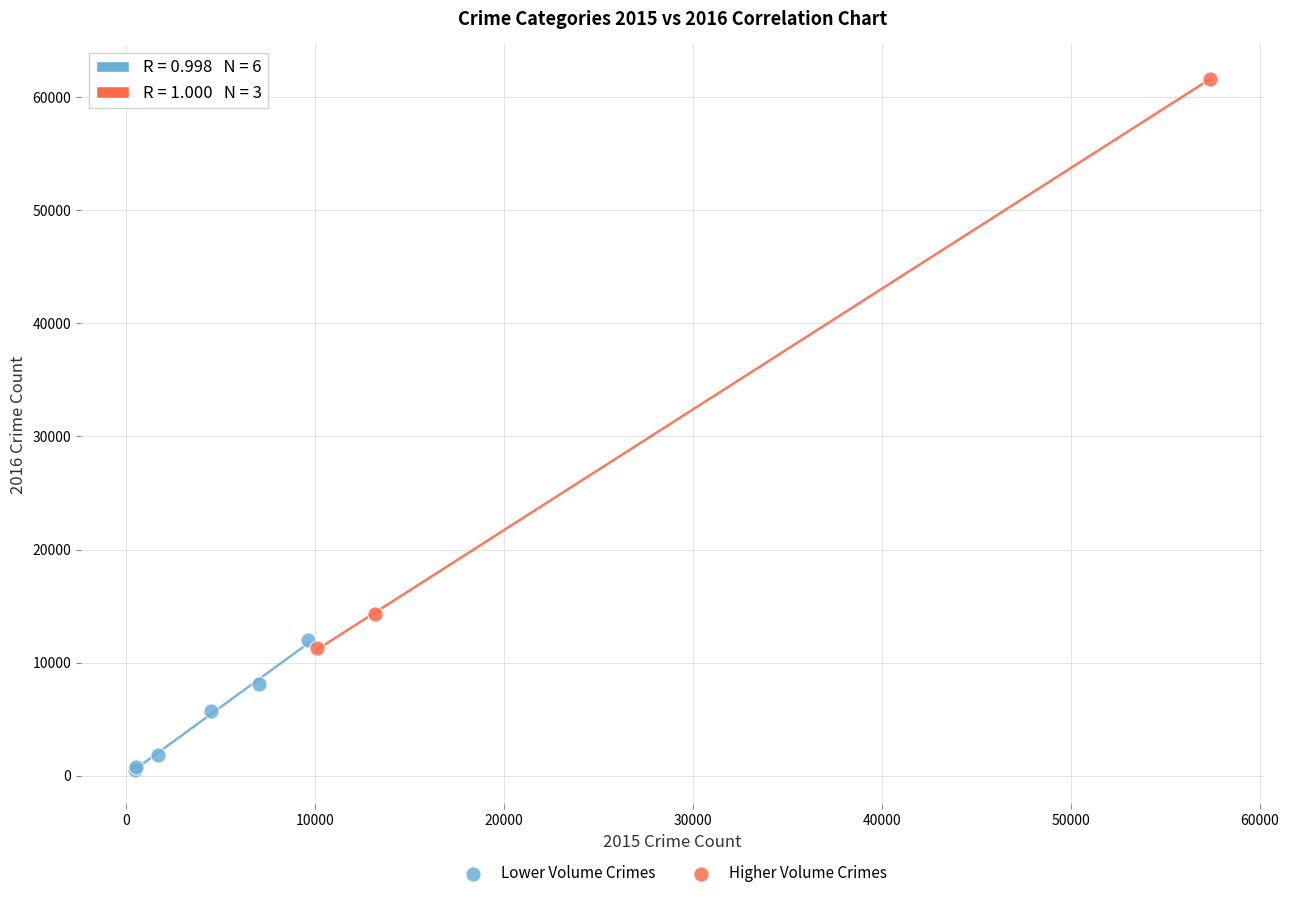

Which series reaches the minimum Y coordinate?

Lower Volume Crimes